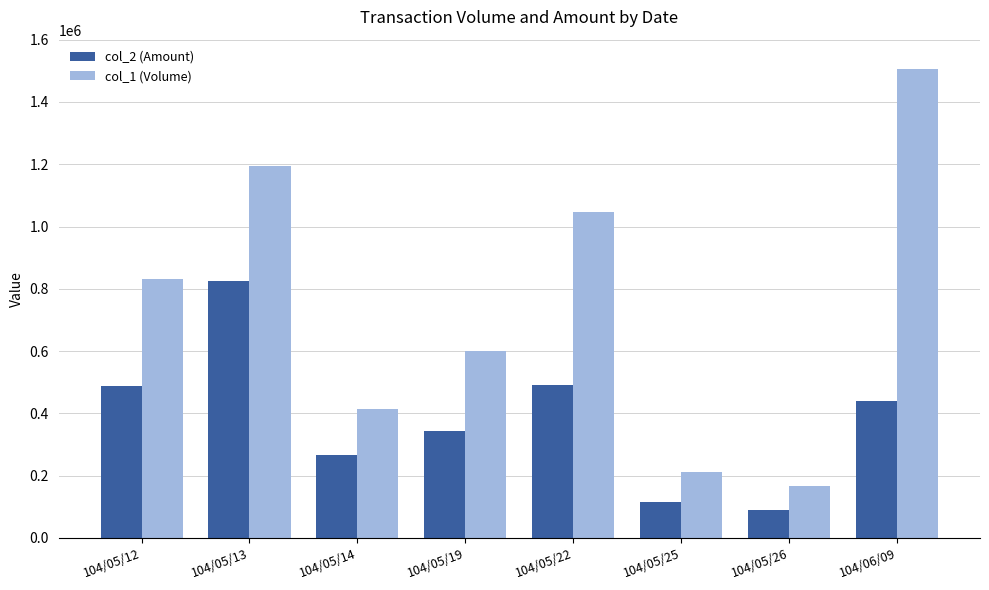

What is the sum of all col_1 (Volume) values?

5972000